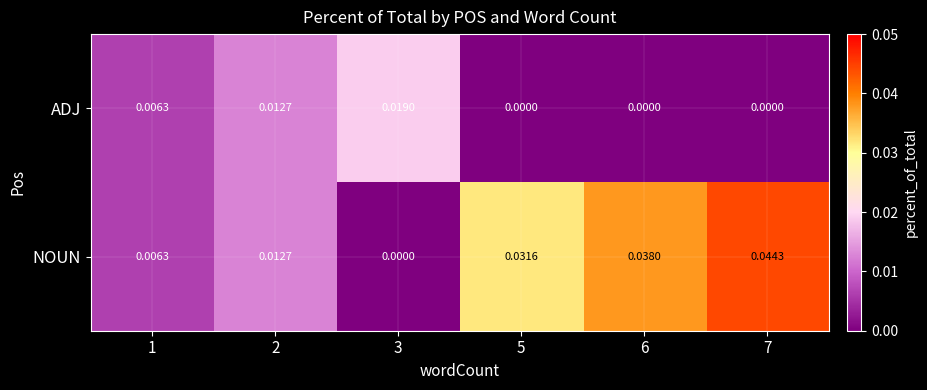

List the series in order of their peak value, lowest first.

ADJ, NOUN